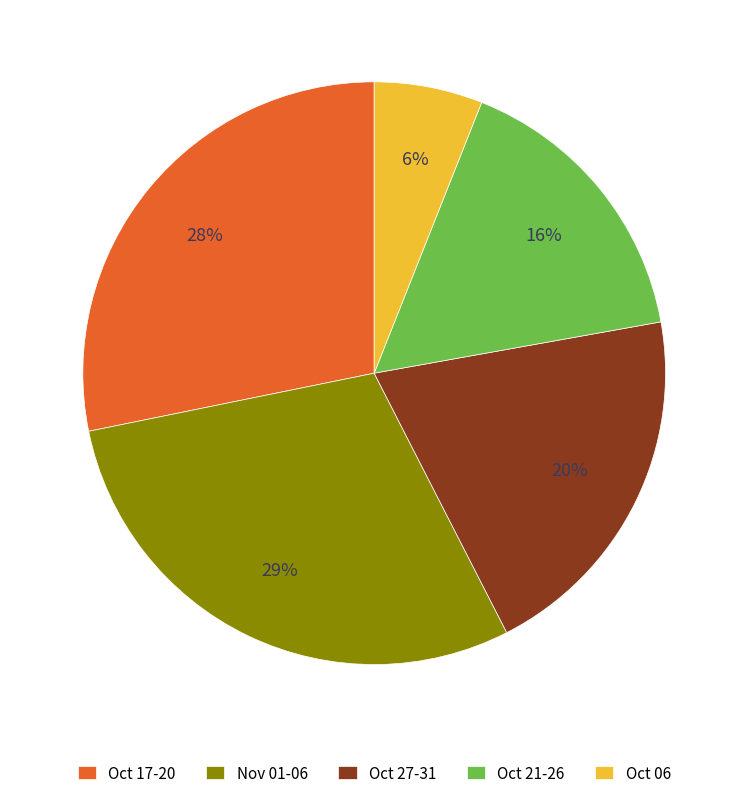

How many slices are in this pie chart?

5